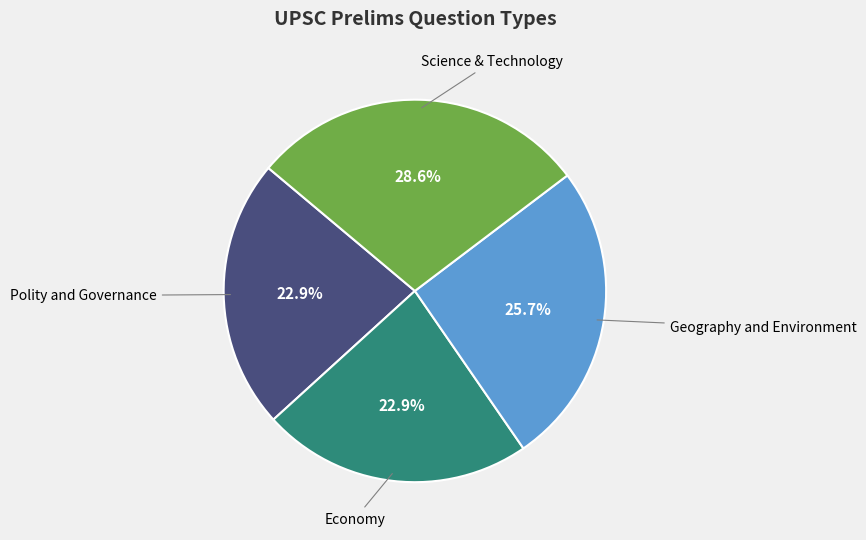

How many slices are in this pie chart?

4